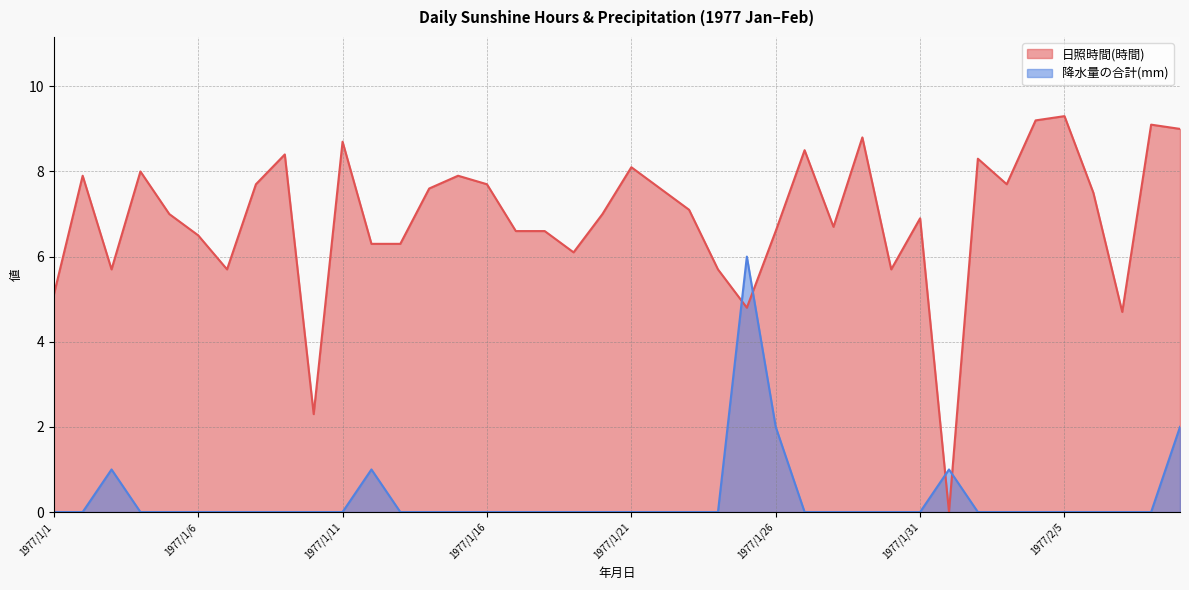

List the series in order of their overall mean, highest first.

日照時間(時間), 降水量の合計(mm)